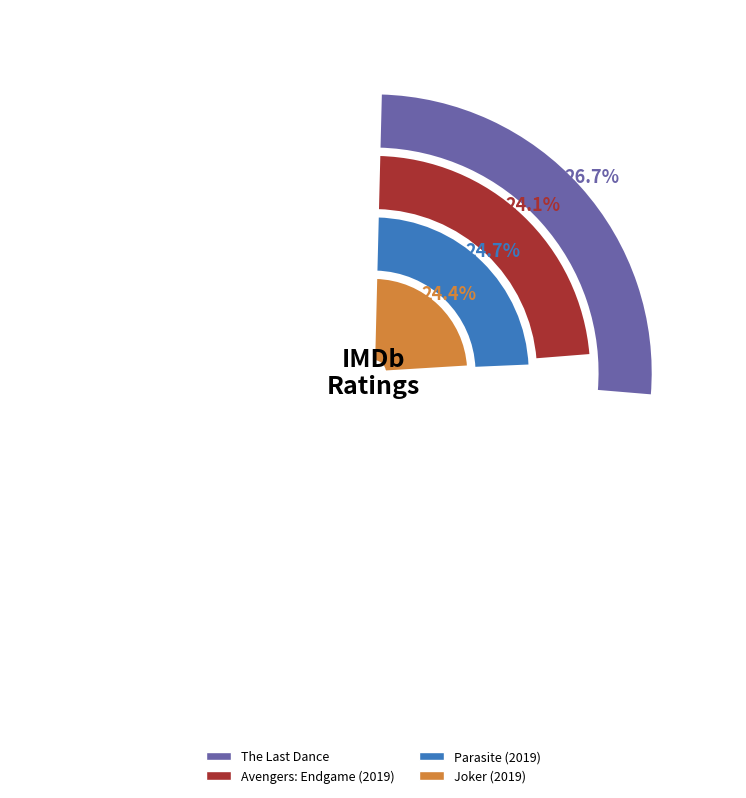

Which category has the biggest portion of the pie?

The Last Dance